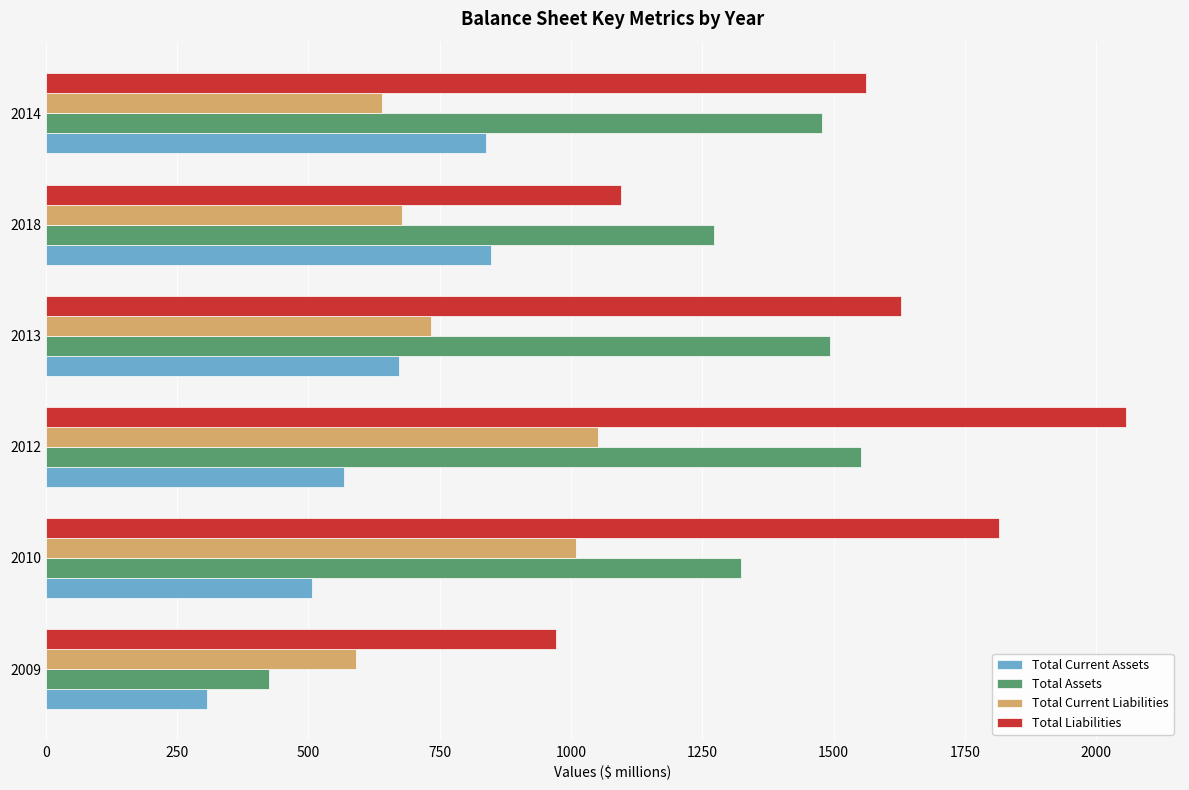

Which series changed the most between 2012 and 2014?

Total Liabilities